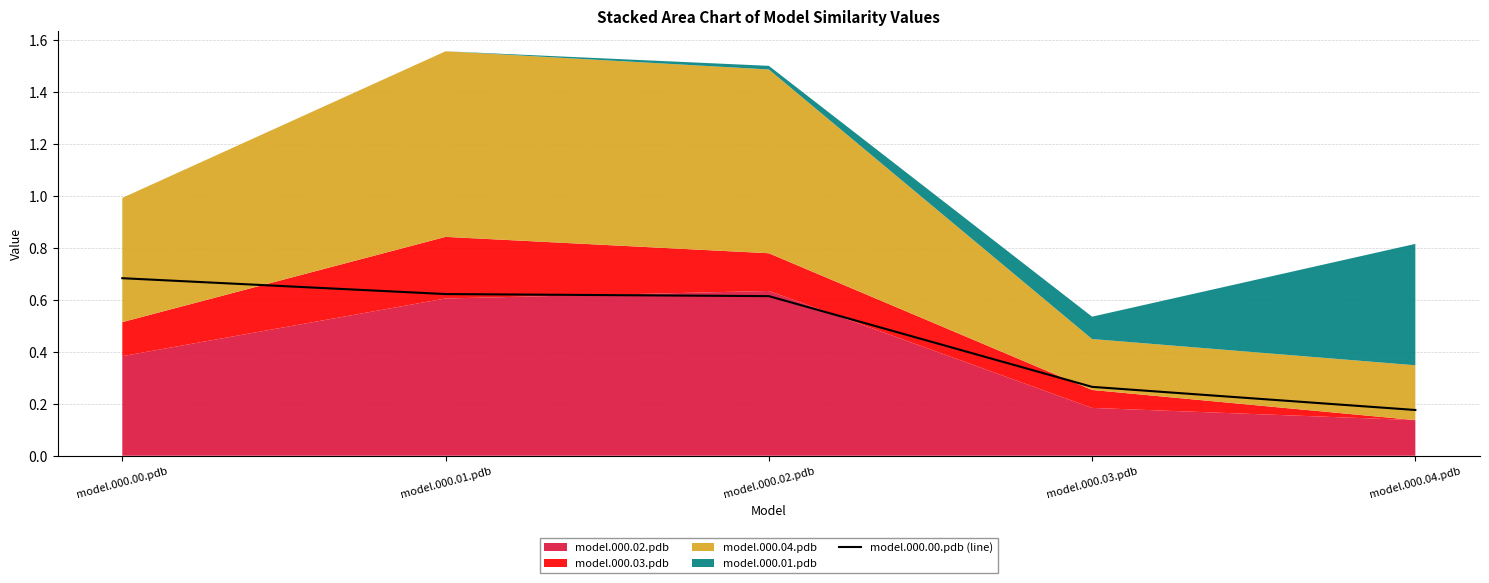

Is it true that the value at model.000.02.pdb is 0.6?

True